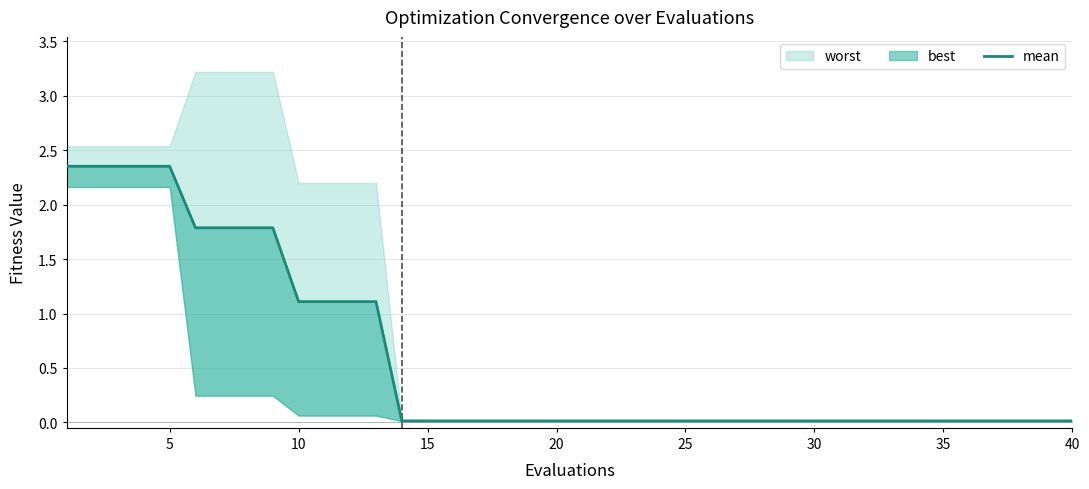

Is this an area chart (filled region under the line)?

No